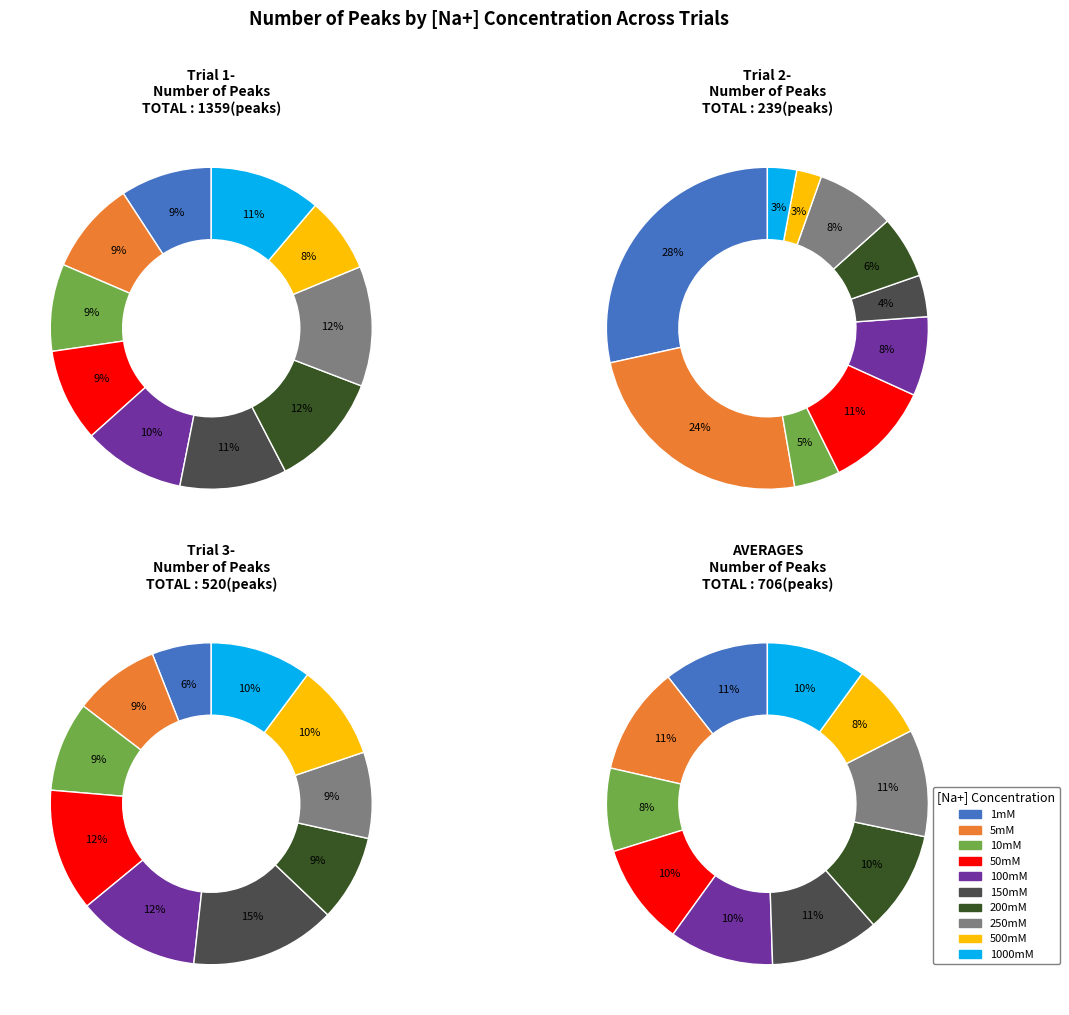

What is the spread (max minus min) of values at 150mM?

136